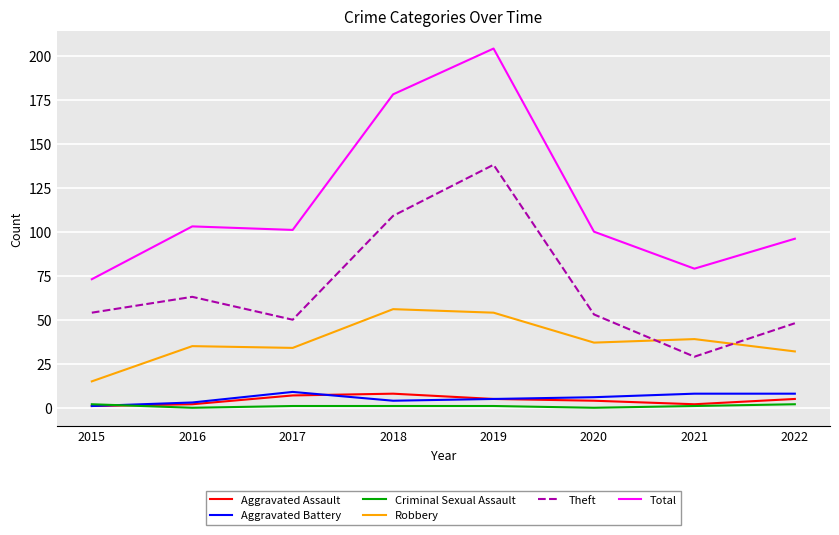

Which series has the widest spread of values?

Total